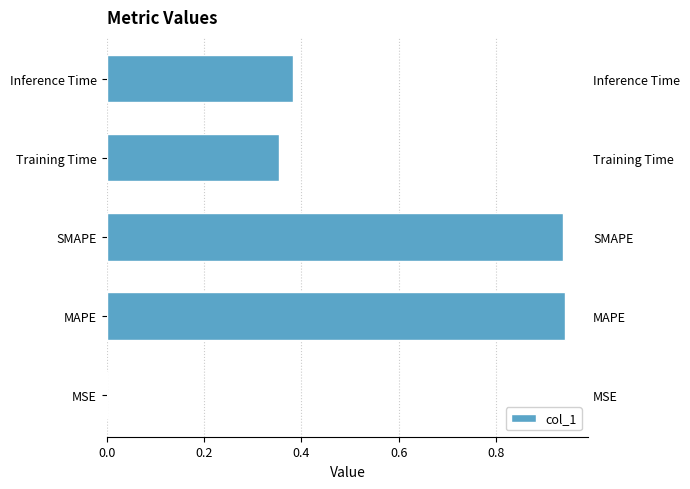

Reading right to left, what are all the values shown in this chart?

0.4	0.4	0.9	0.9	0.0